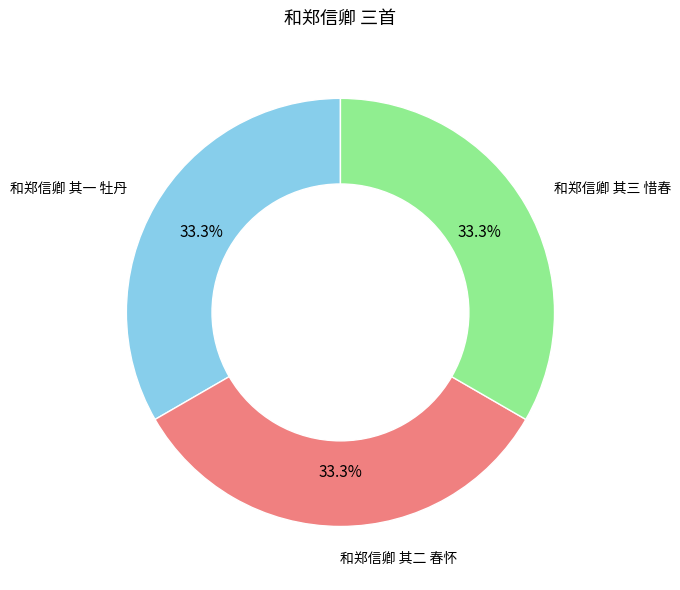

Is there any slice that represents more than half of the pie?

No